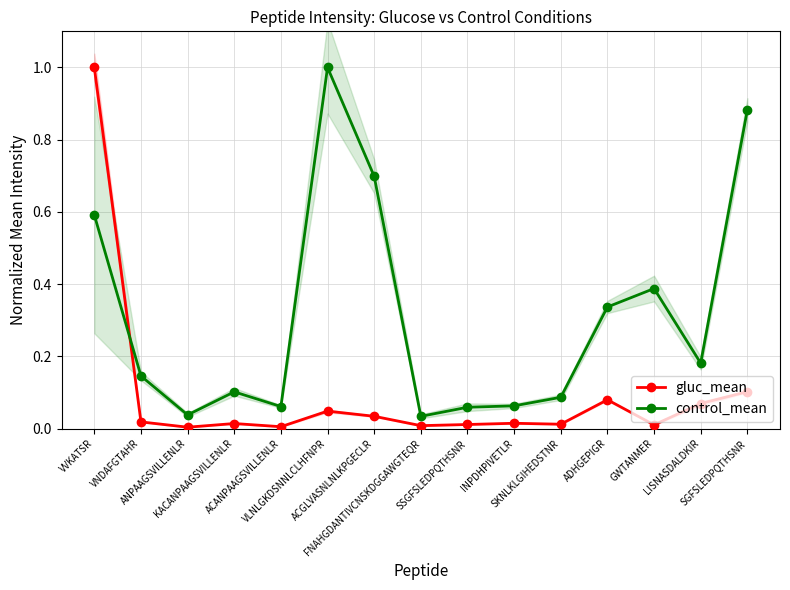

What is the sum of the control_mean values at SSGFSLEDPQTHSNR and VLNLGKDSNNLCLHFNPR?

1.1